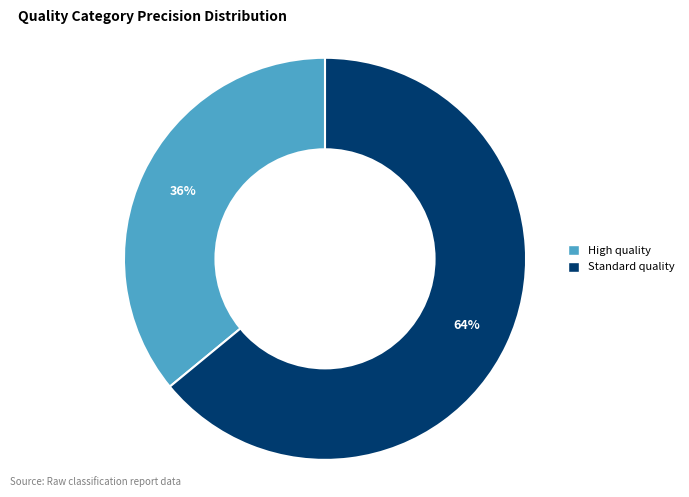

Which category accounts for the majority?

Standard quality